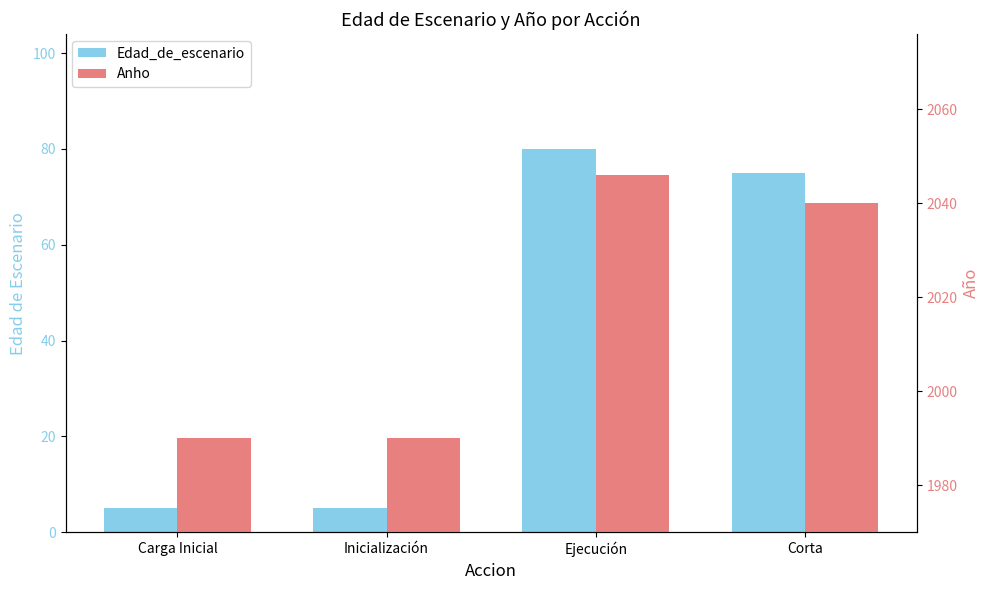

Which series has the widest spread of values?

Edad_de_escenario